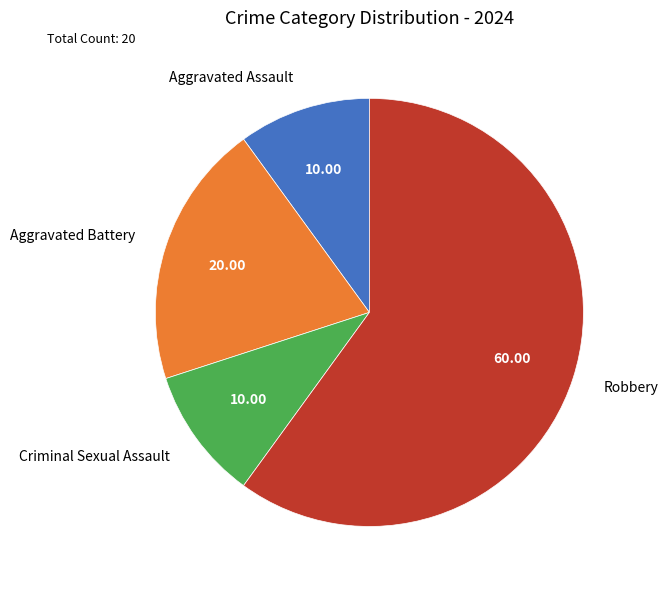

How many segments does this pie chart have?

4